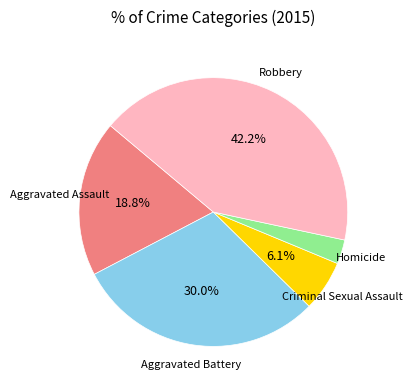

Rank the categories by value from lowest to highest.

Homicide, Criminal Sexual Assault, Aggravated Assault, Aggravated Battery, Robbery